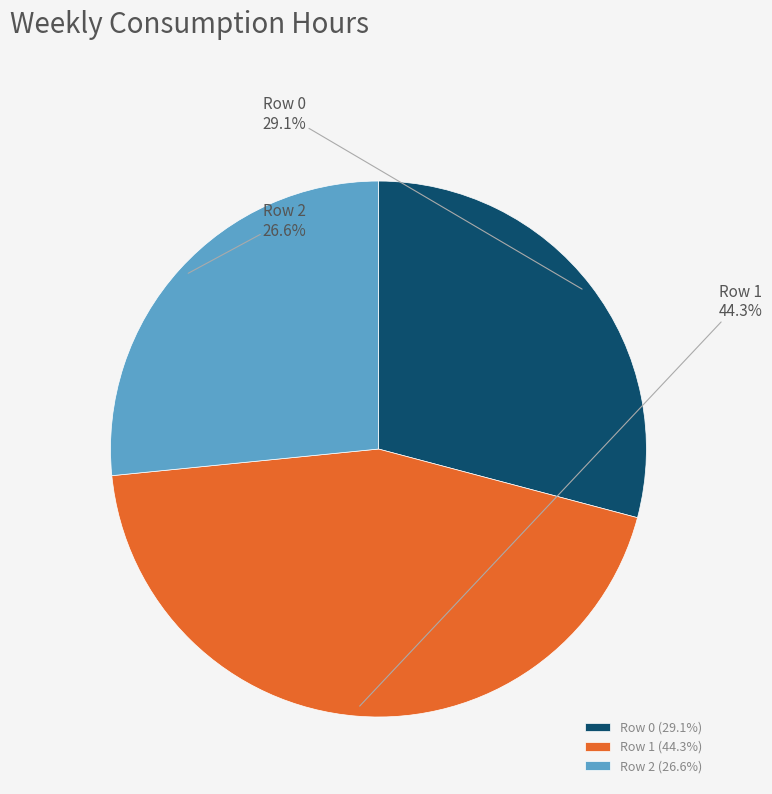

Is there any slice that represents more than half of the pie?

No